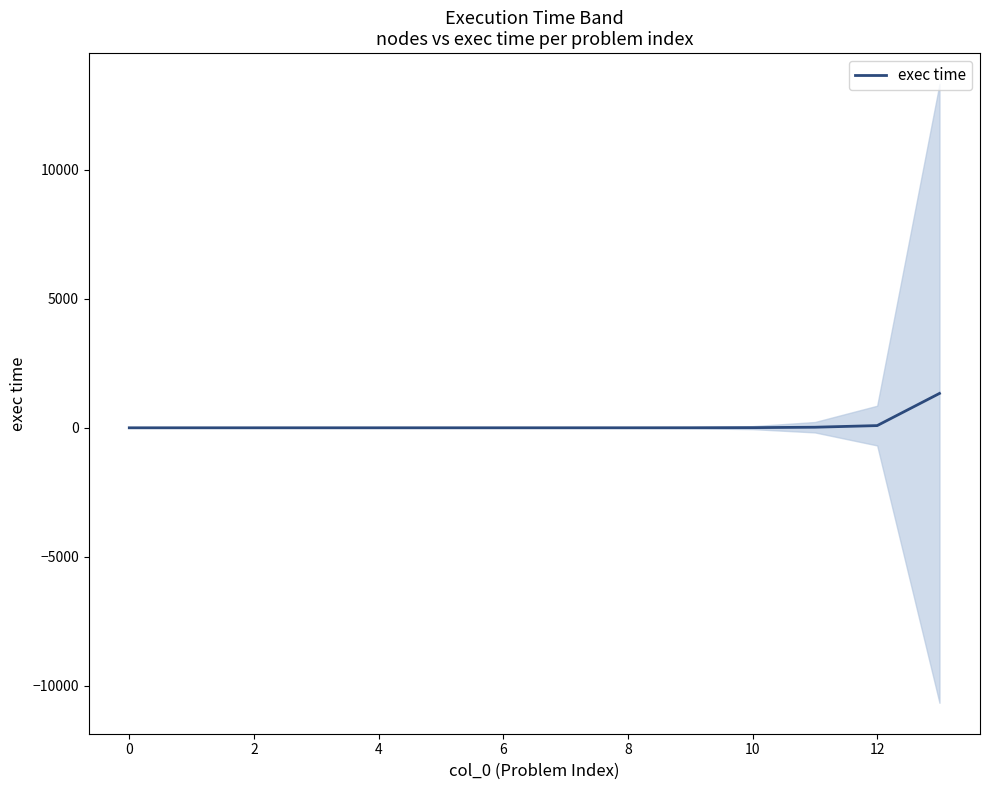

True or false: the data shows 0.2 at 4.

False